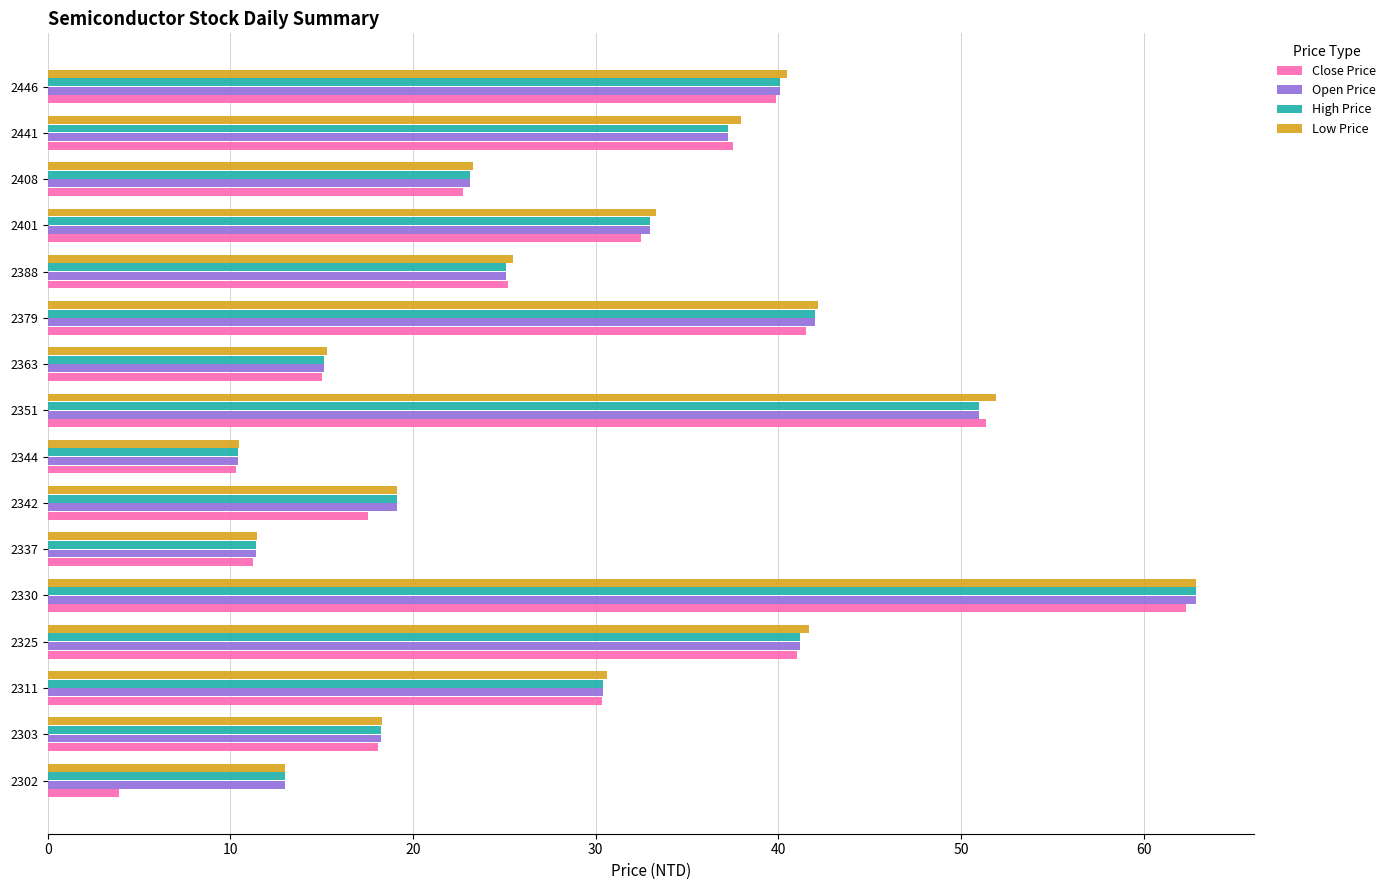

Where is Open Price nearest to the value 36?

2441